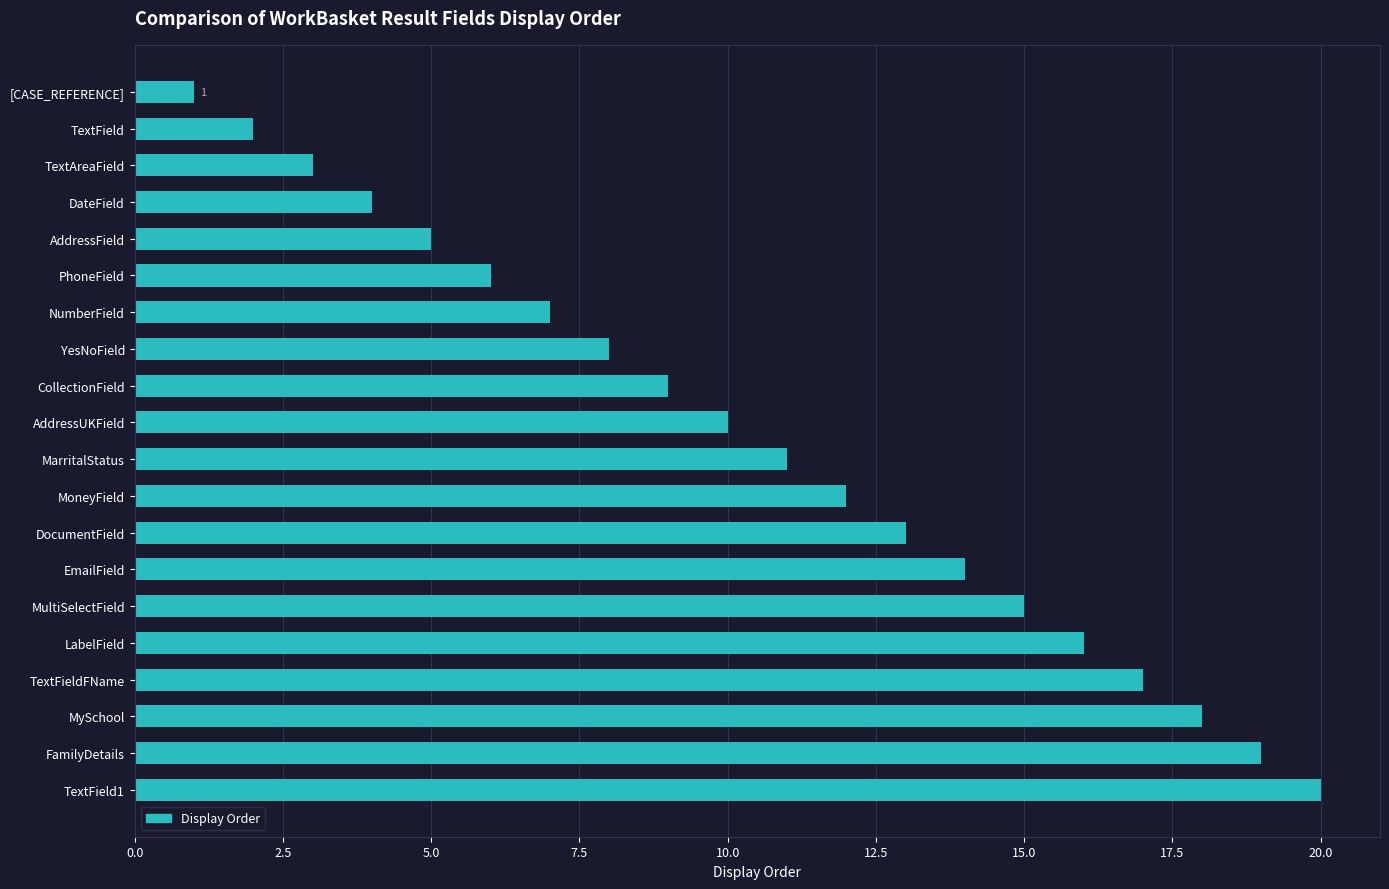

What is the label of the 20th bar from the bottom?

[CASE_REFERENCE]